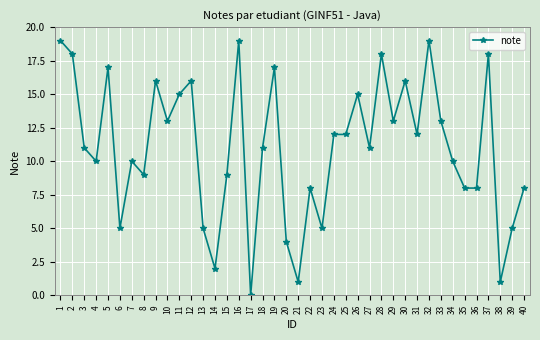

How many lines are shown in the chart?

1